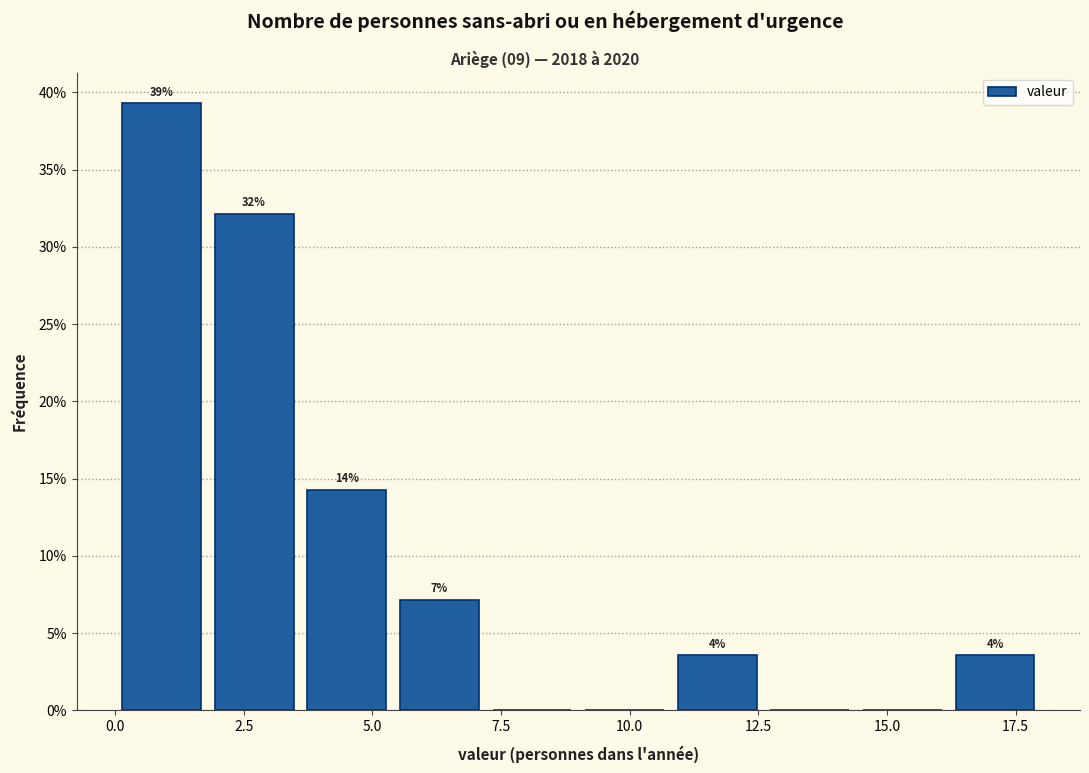

Around what value on the x-axis is the tallest bar? Give the approximate position of its centre, as read against the axis.

1.0